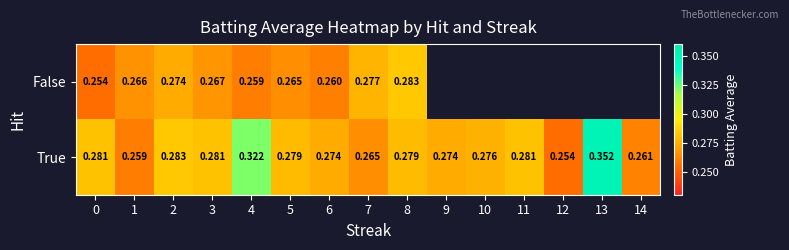

Rank the series at 2 from lowest to highest value.

False, True